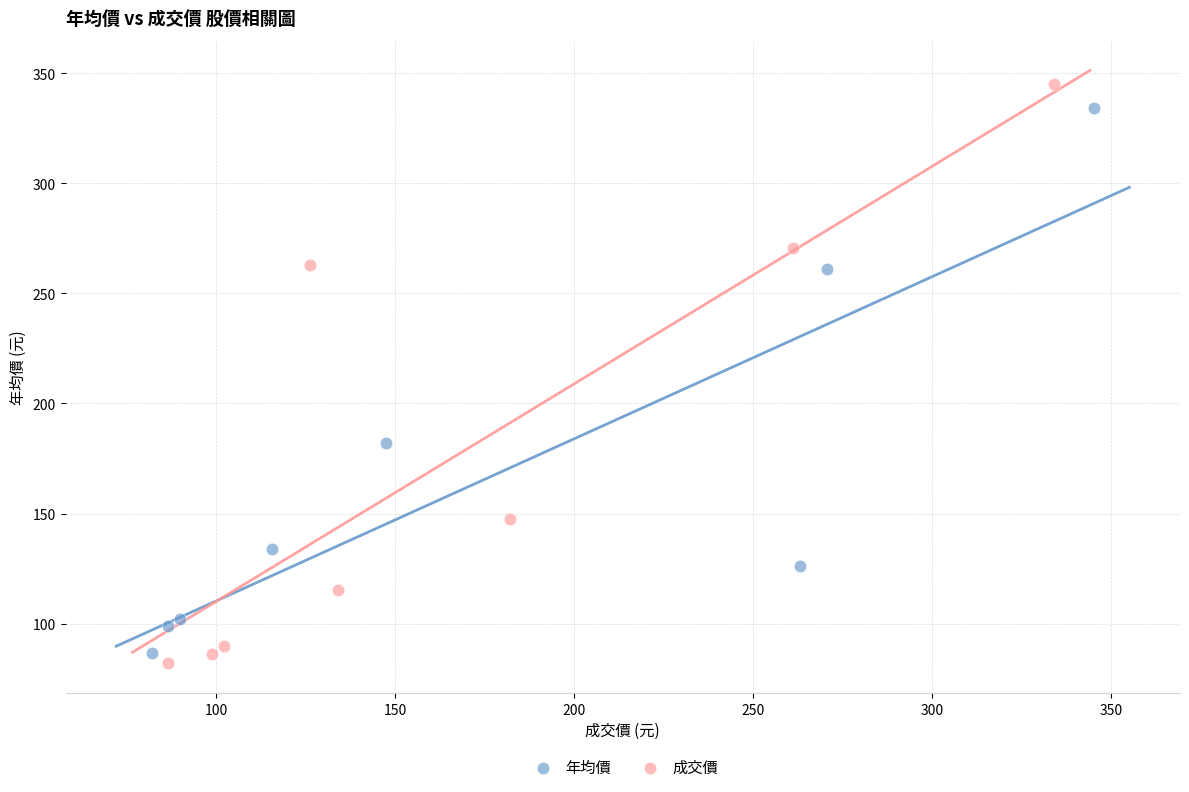

Which series has the largest Y range (max minus min)?

成交價